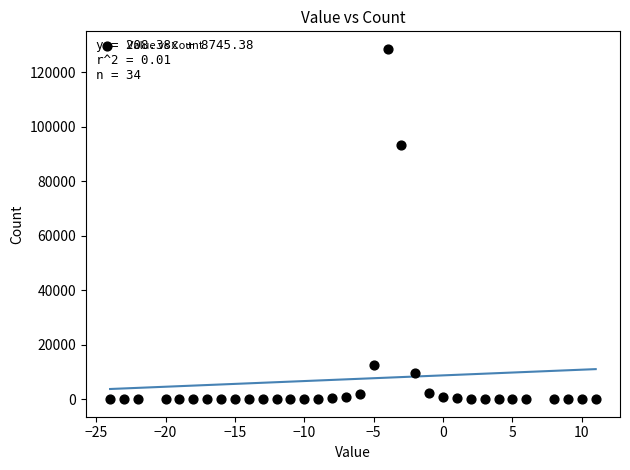

What Y value in the scatter plot is closest to 64276?

93288